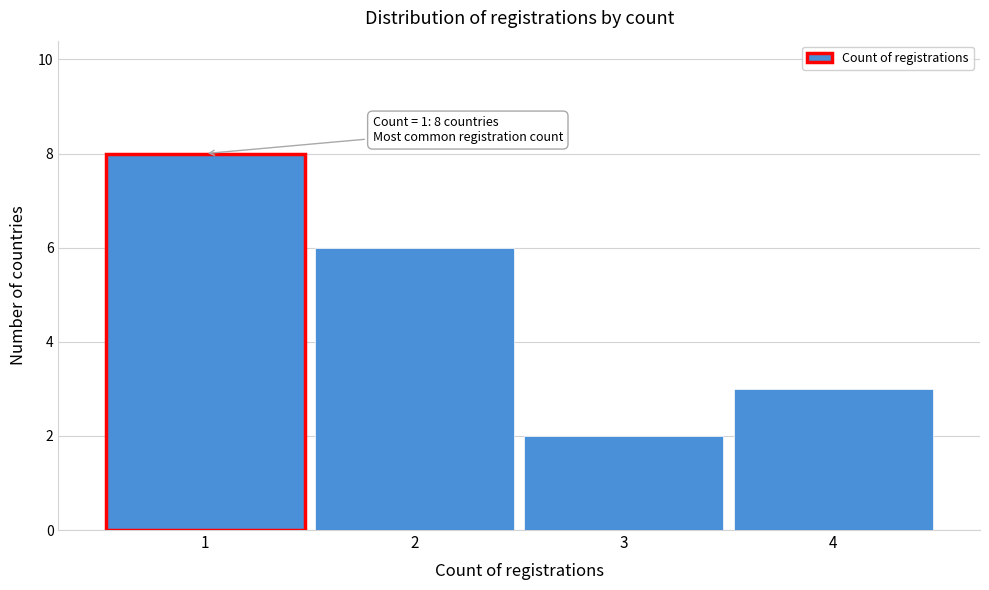

Reading right to left, transcribe all the data shown in this chart.

4=3	3=2	2=6	1=8